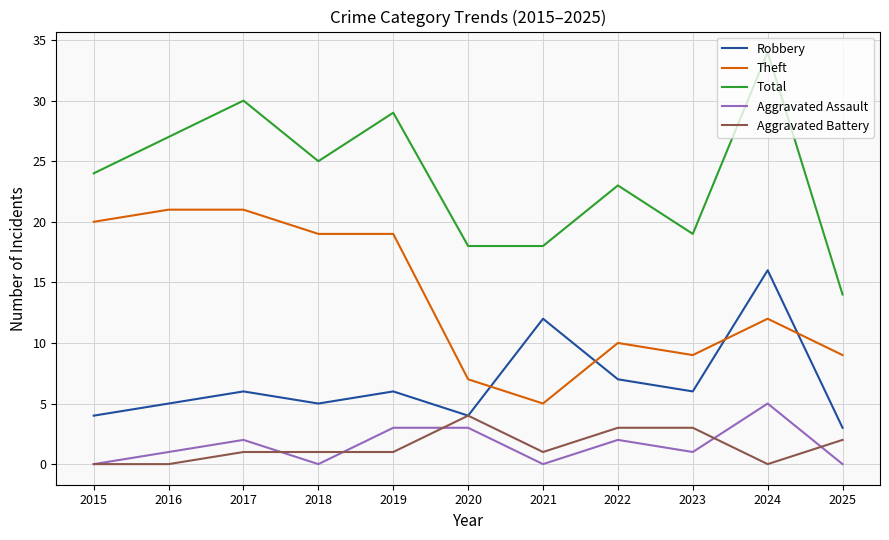

True or false: Aggravated Assault and Total cross at least once.

False